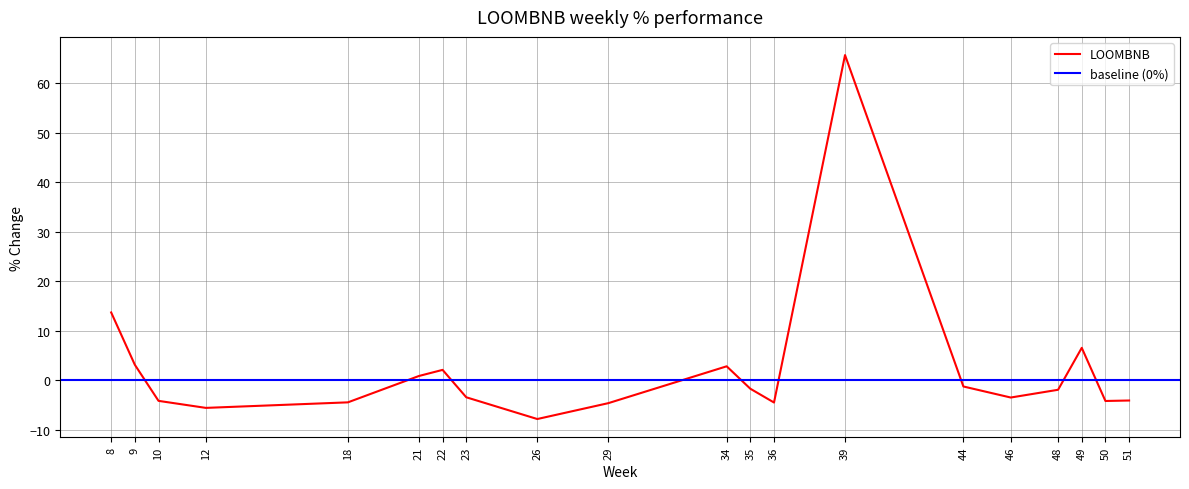

Is it true that LOOMBNB equals -4.7 at 29?

True